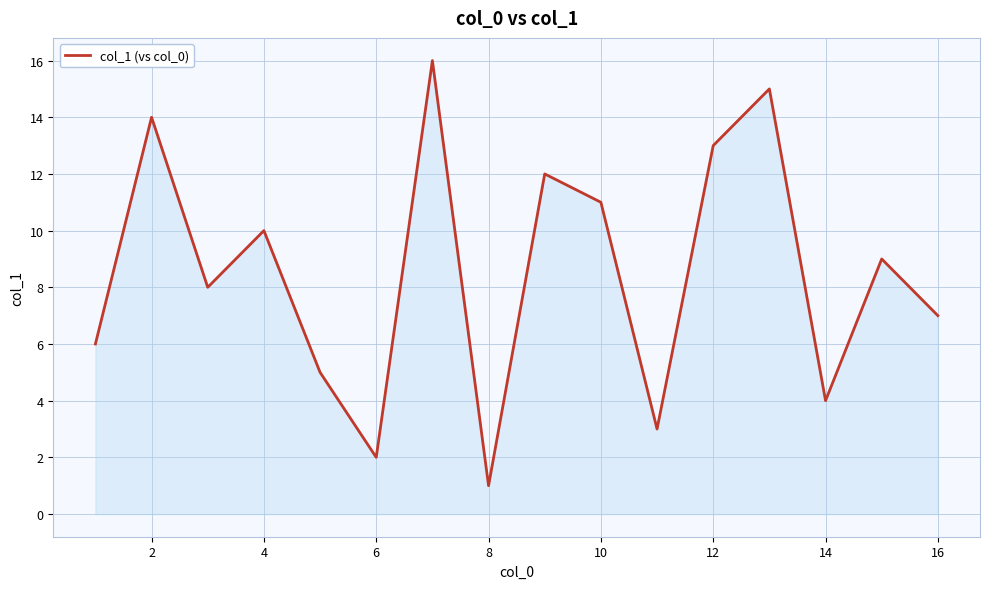

What is the greatest value displayed?

16